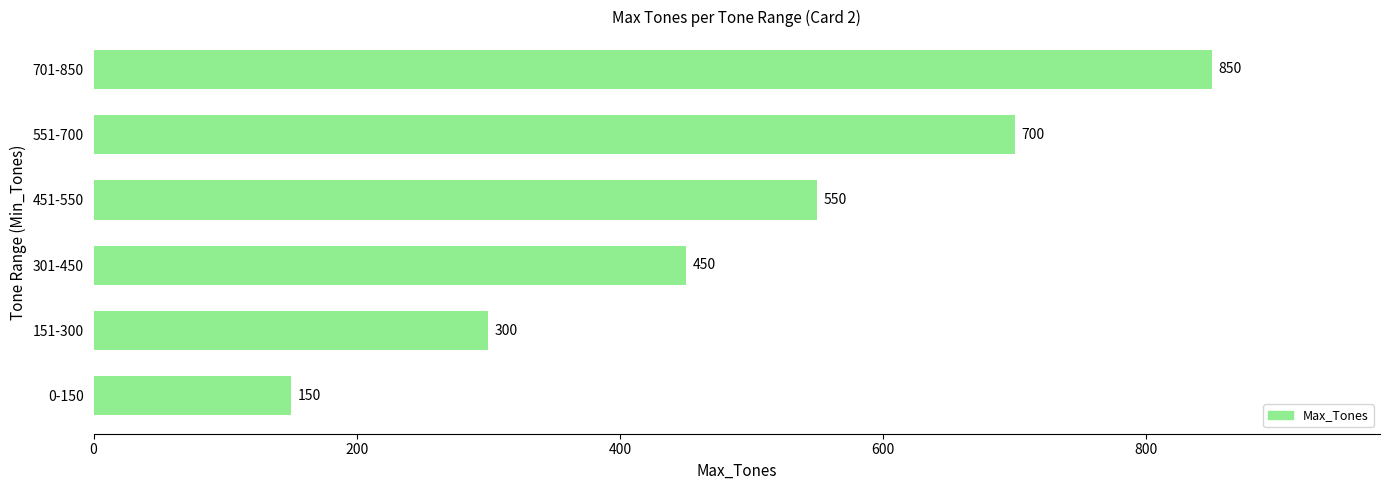

At which label is the value closest to 500?

301-450